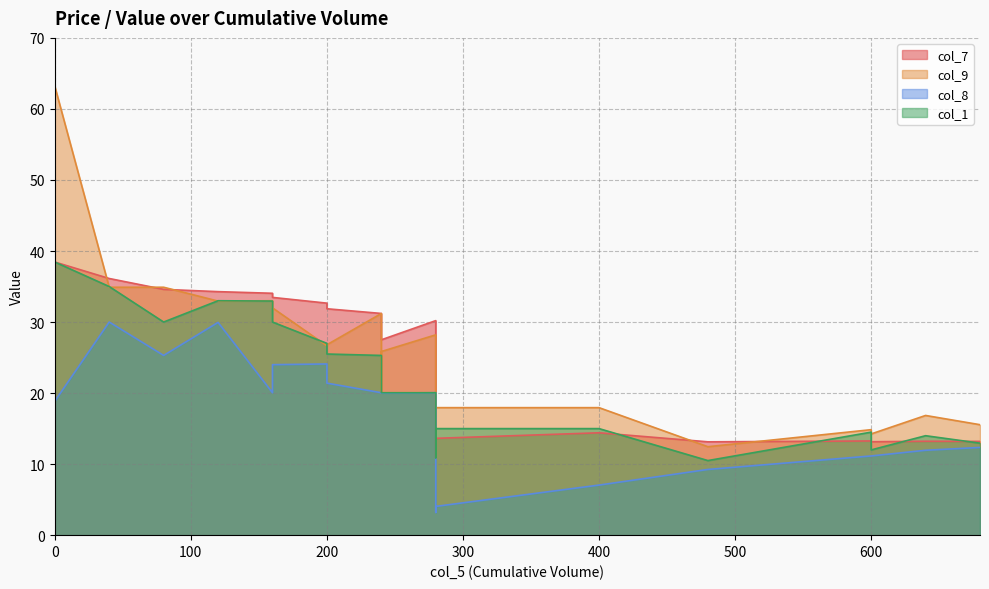

What is the difference between the maximum and second lowest values in the col_1 series?

27.6